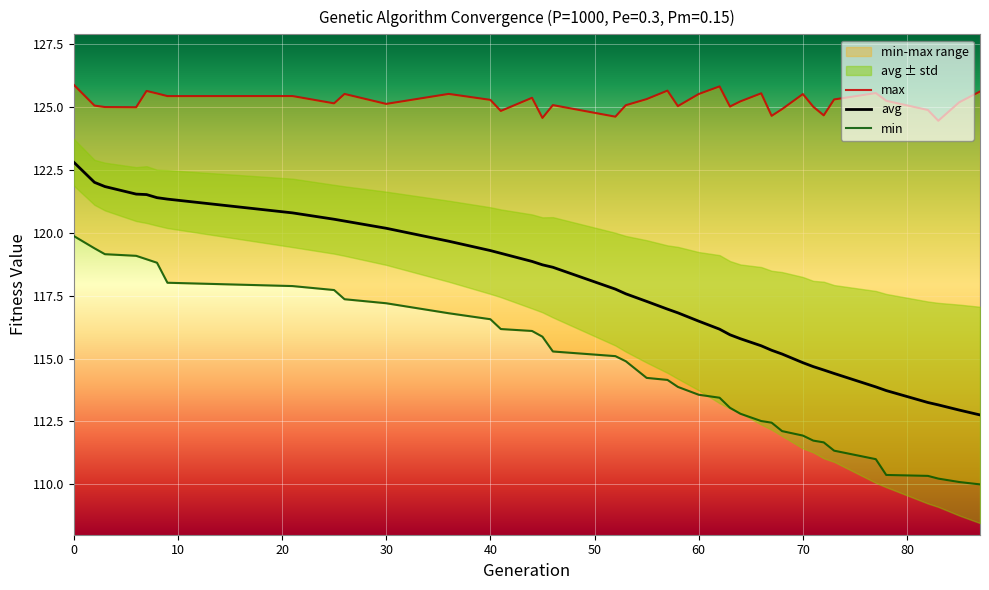

True or false: avg and min intersect in this chart.

False